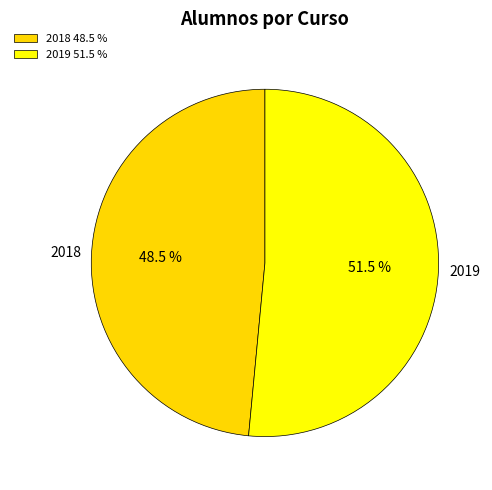

To the nearest percent, what is the combined percentage of 2018 and 2019?

100%